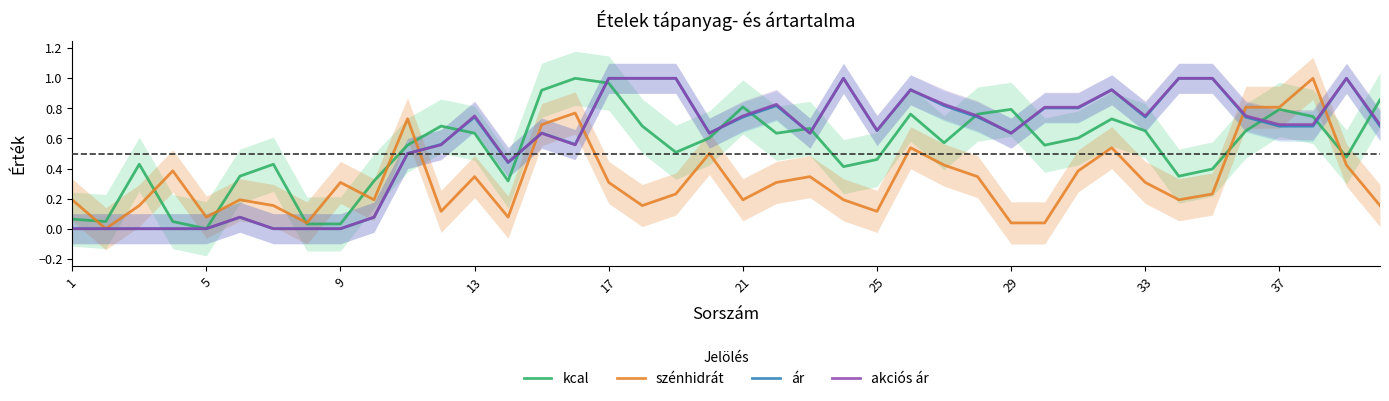

What is the average value of the kcal series?

0.5